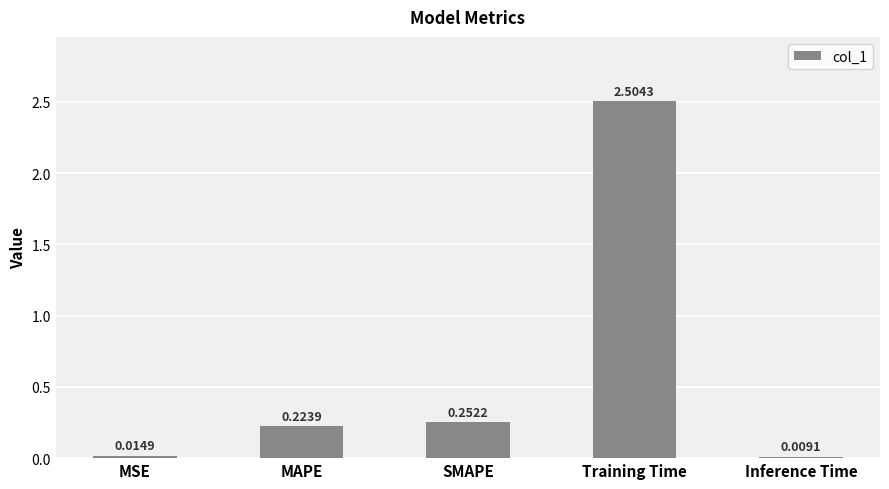

At which label is the value closest to 1?

SMAPE